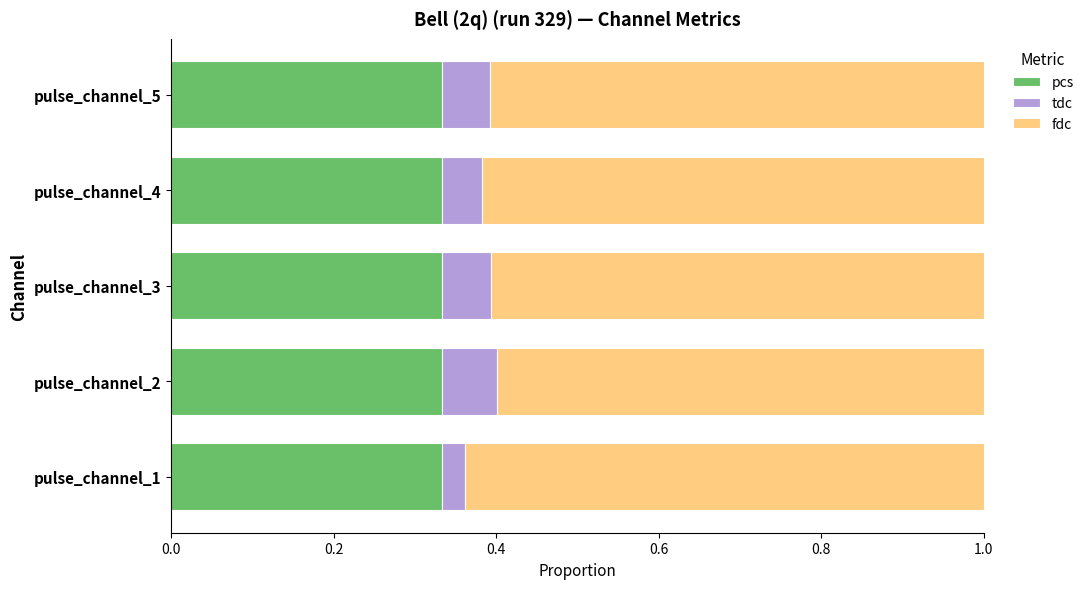

How many pcs values are between 0 and 1?

5